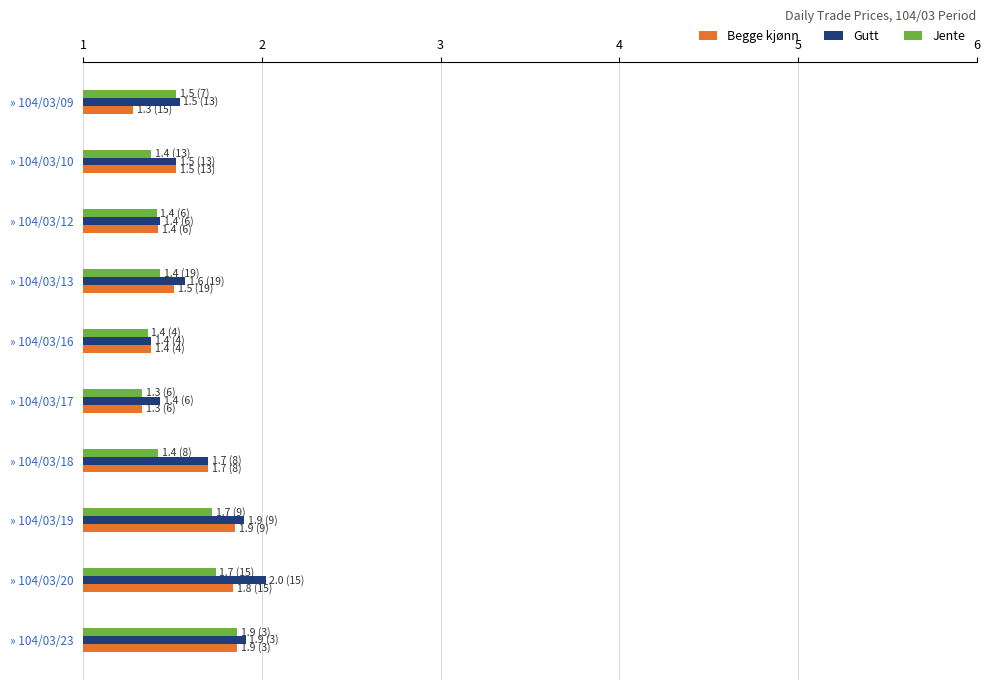

Is the value of Begge kjønn at » 104/03/12 greater than the value of Gutt at » 104/03/10?

No